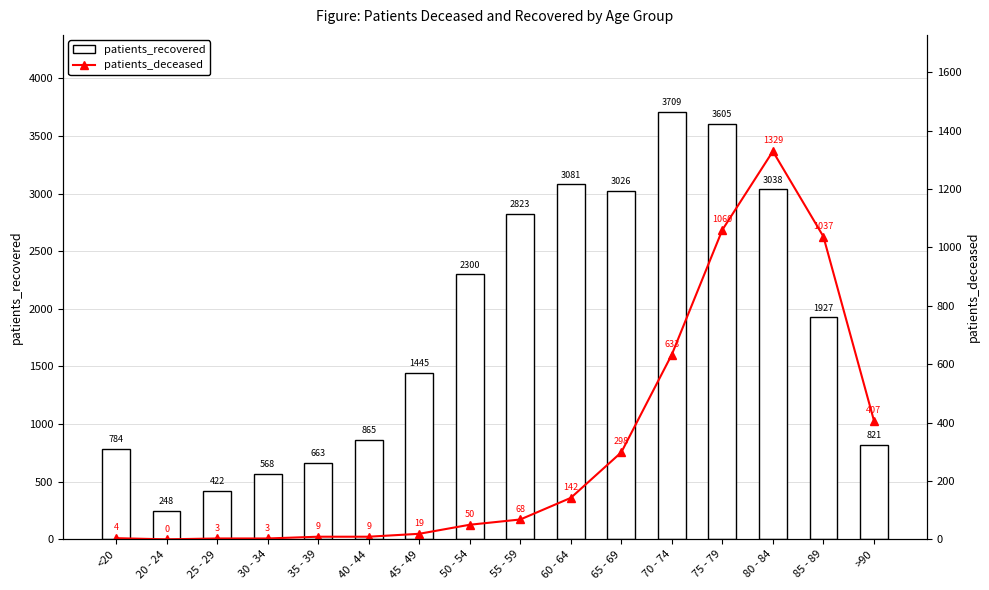

Count the number of categories in the chart.

16